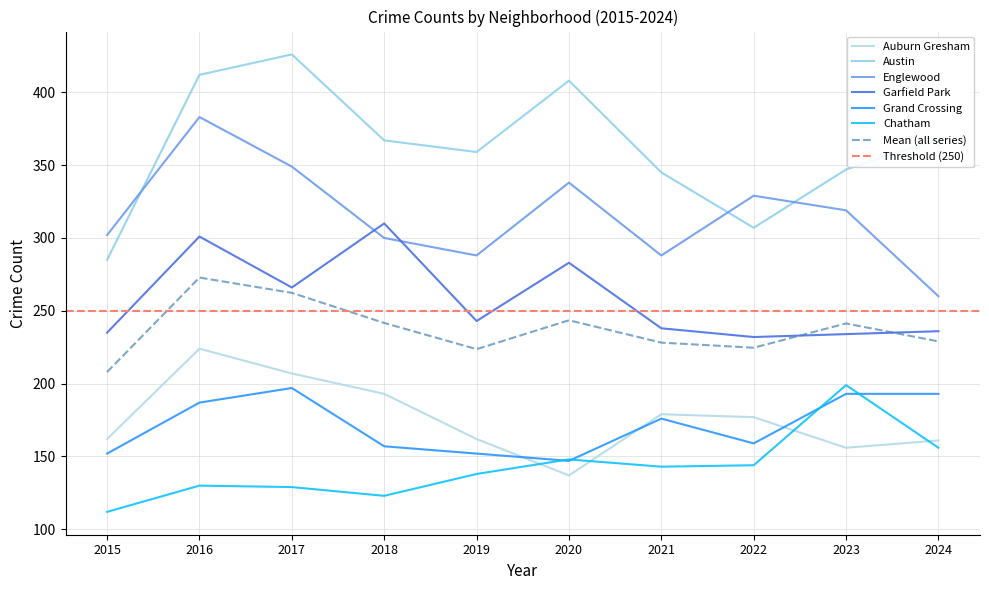

What are all the series names shown in the legend?

Auburn Gresham, Austin, Englewood, Garfield Park, Grand Crossing, Chatham